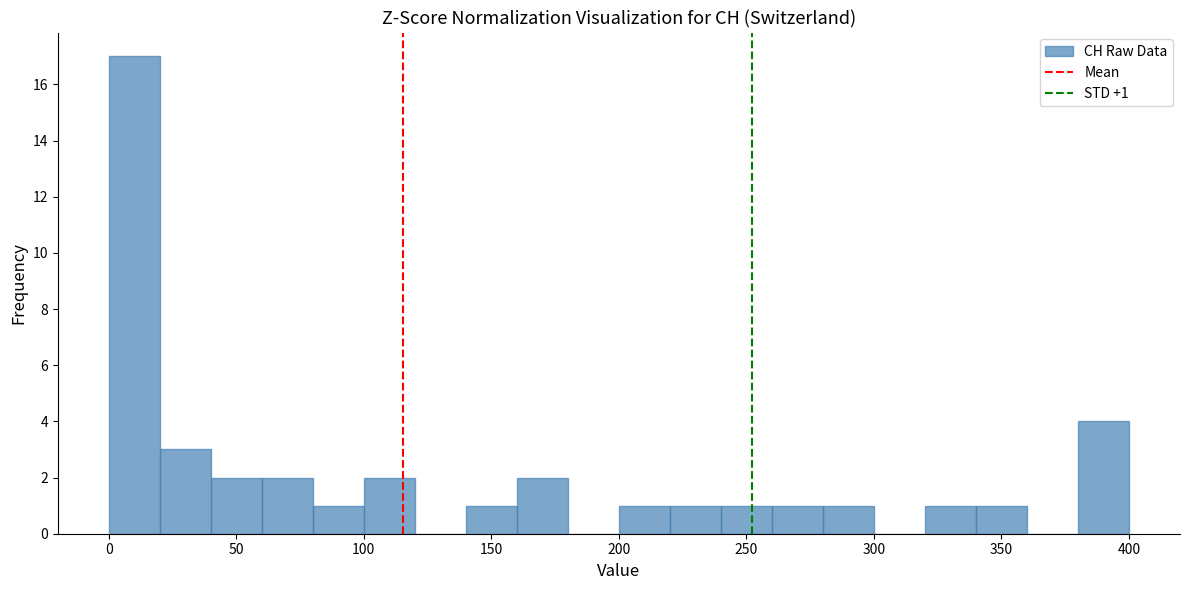

Over which range of the x-axis is the bar tallest?

0 to 20